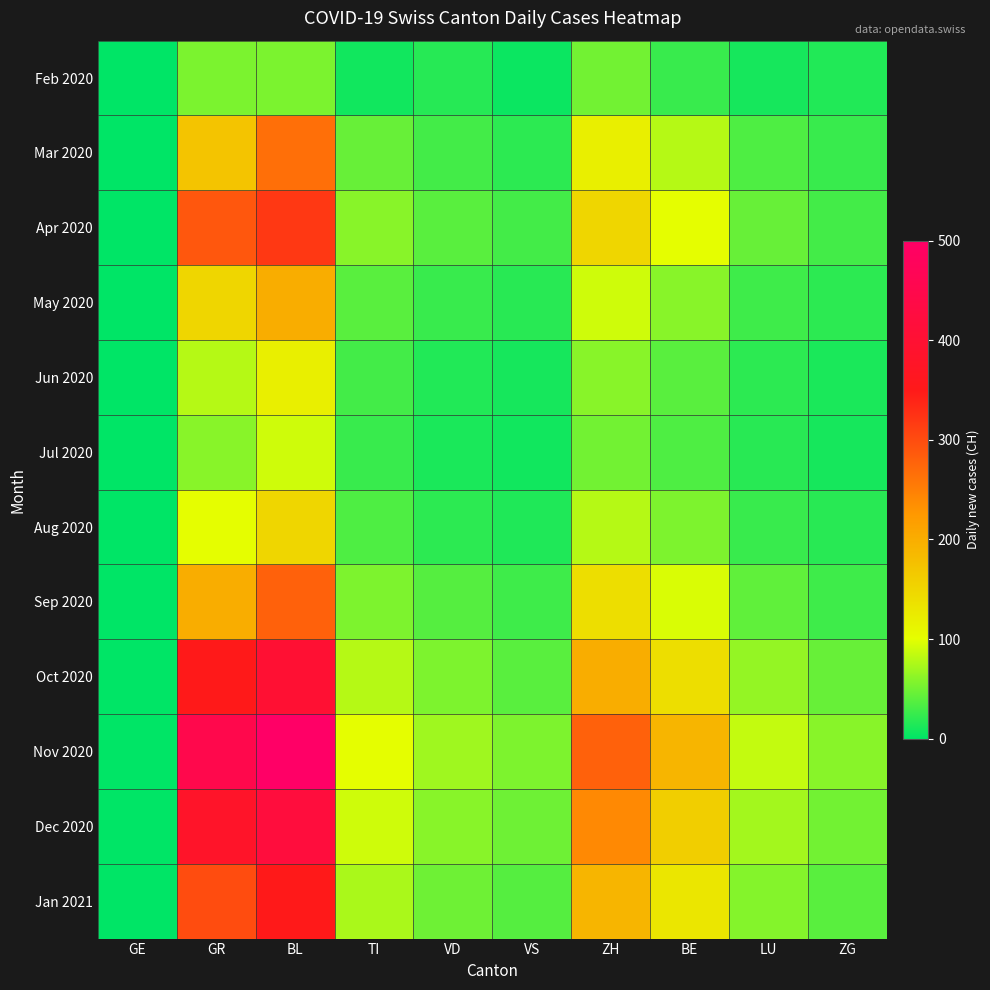

Which category has the highest value across all series?

BL